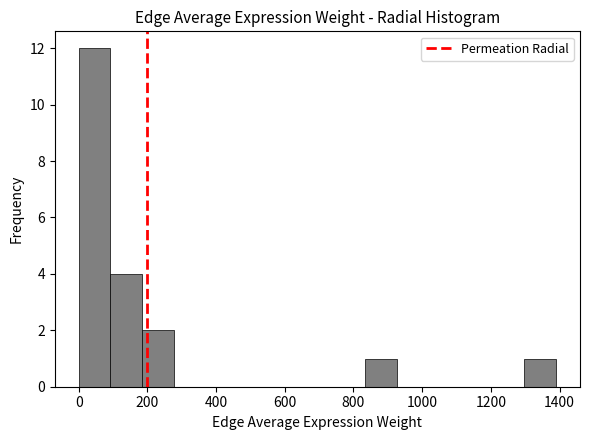

Which range on the x-axis has the tallest bar?

0 to 100